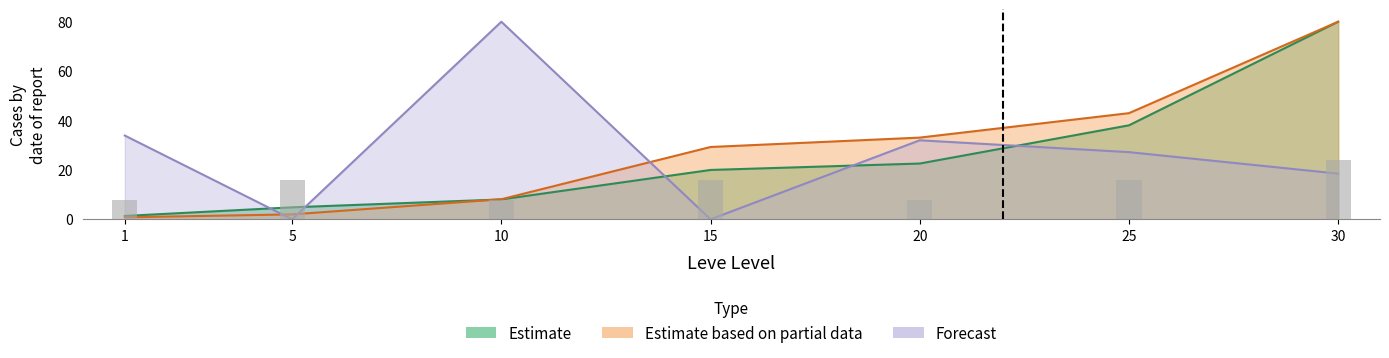

How many groups of bars are there?

7